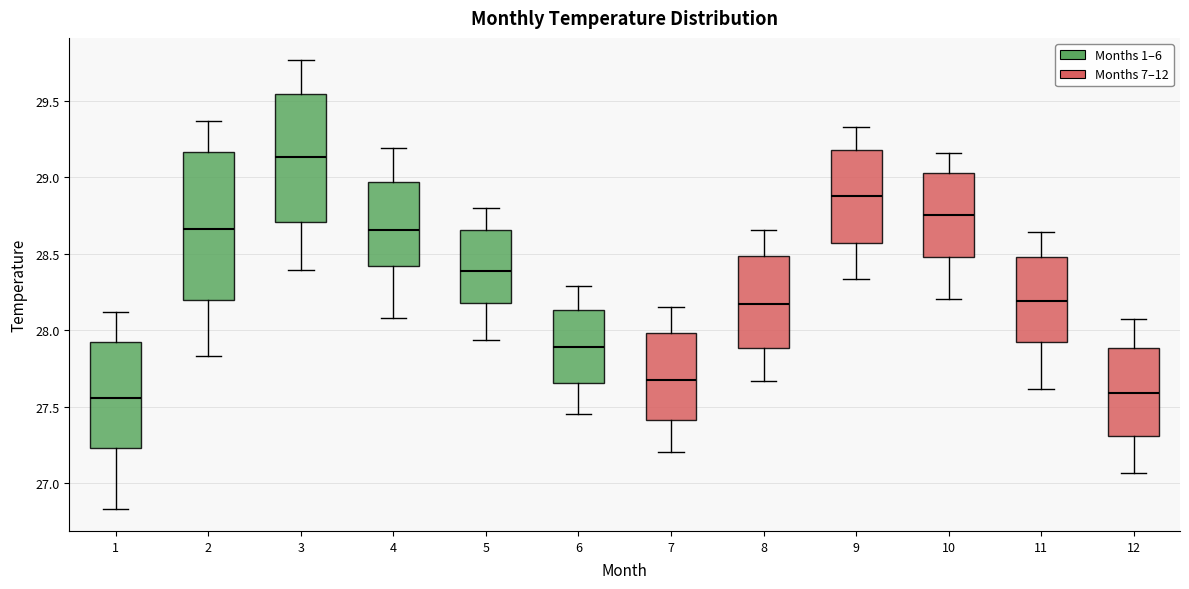

Comparing the boxes themselves (not the whiskers), which one is the tallest?

2